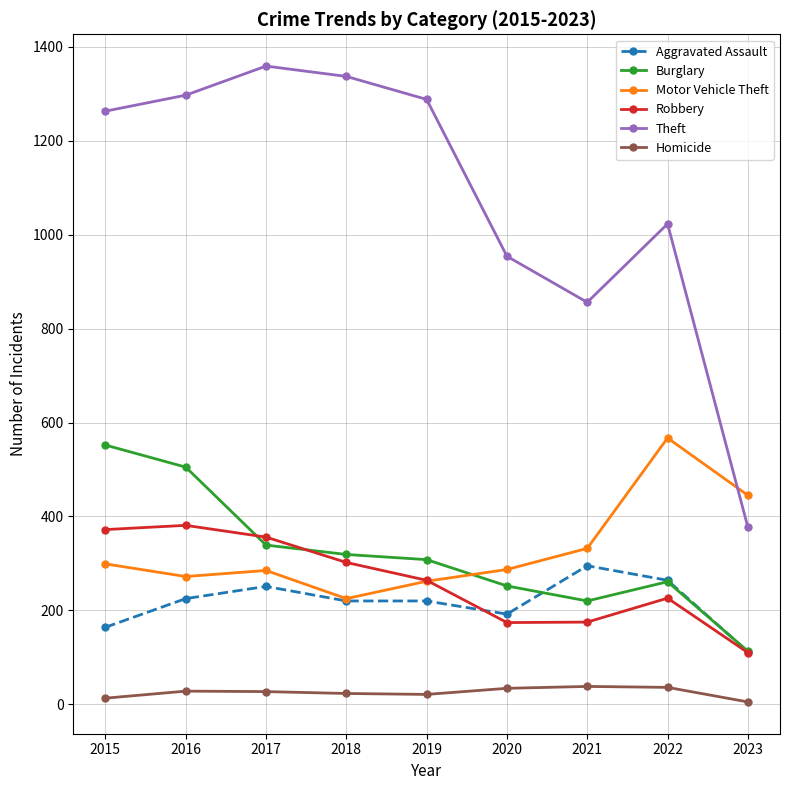

What is the greatest value displayed?

1359